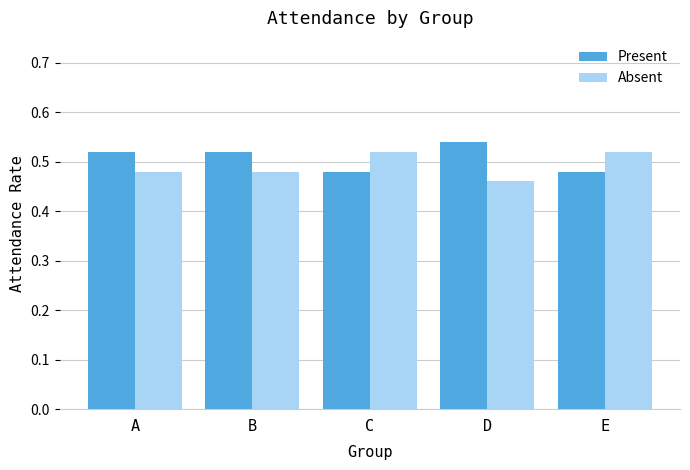

What is the difference between the maximum and minimum values in the Absent series?

0.1